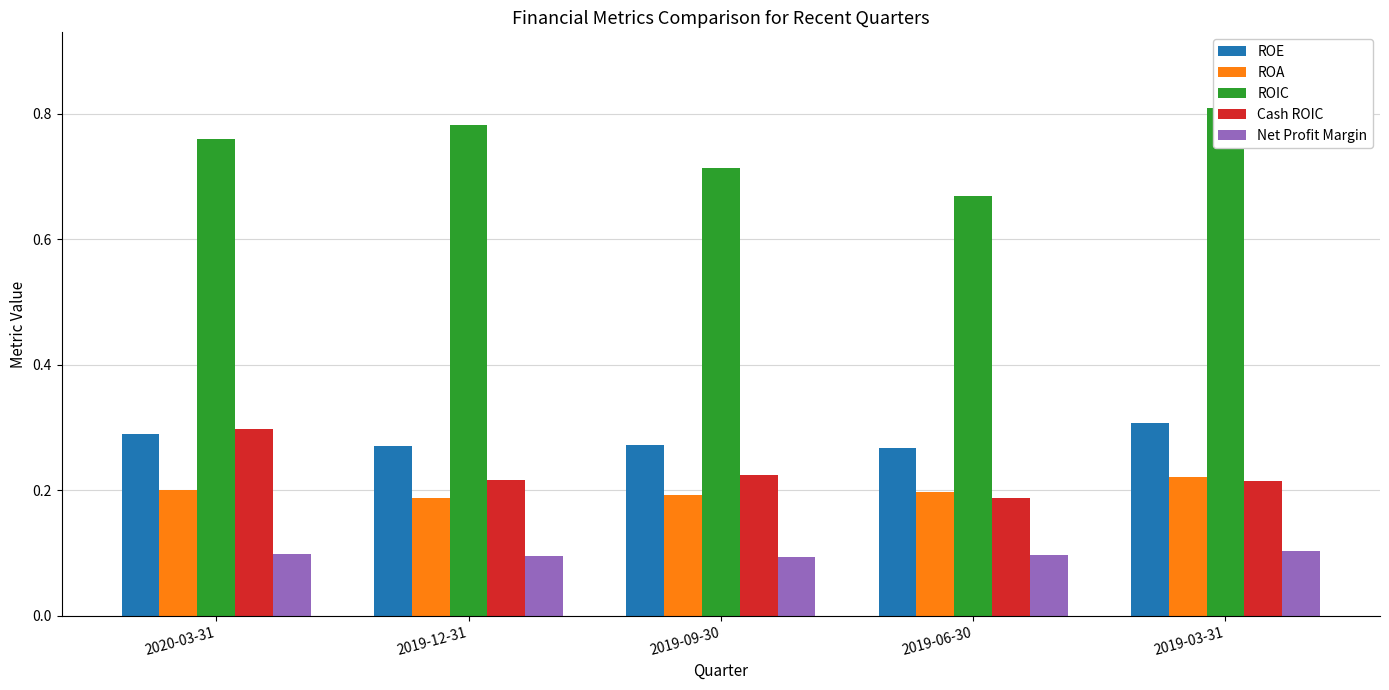

What is the total value across all series at 2019-12-31?

1.6